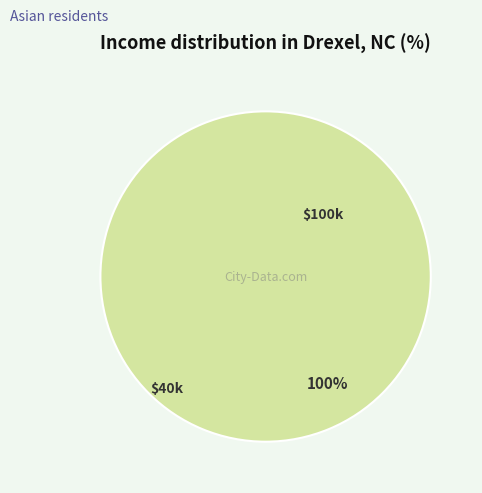

Does any single category account for the majority?

Yes